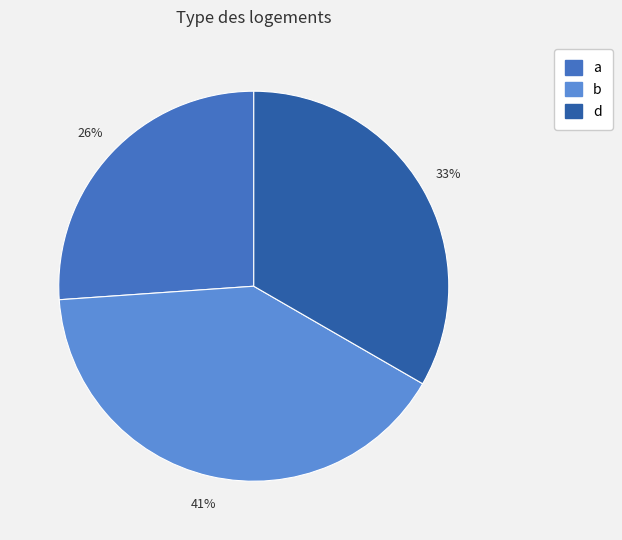

The d slice represents 47% of the pie. True or false?

False